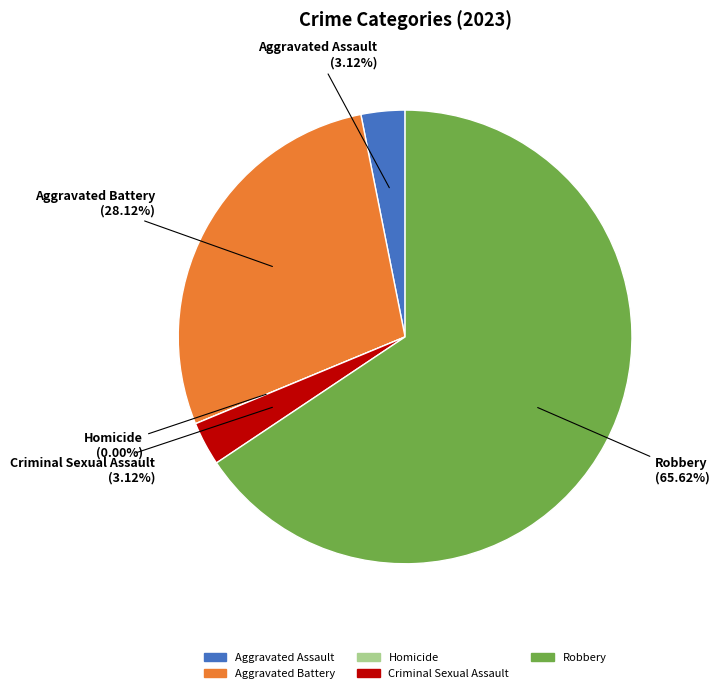

Which has a higher value, Aggravated Assault or Robbery?

Robbery